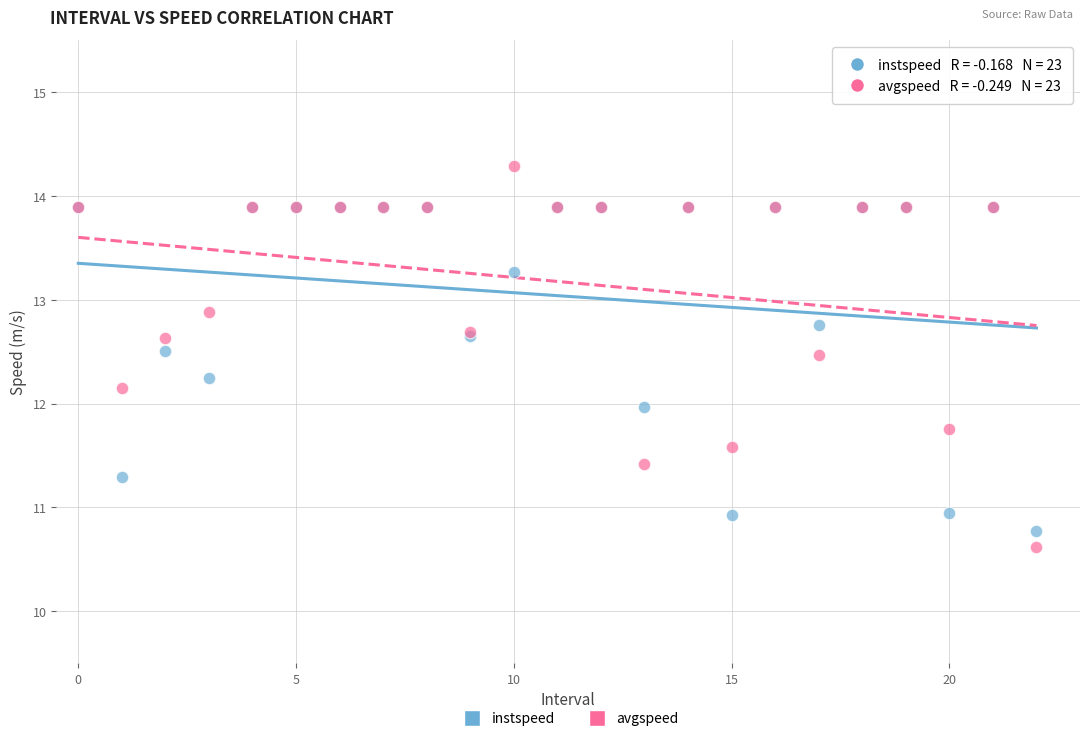

What are all the series names shown in the legend?

instspeed, avgspeed